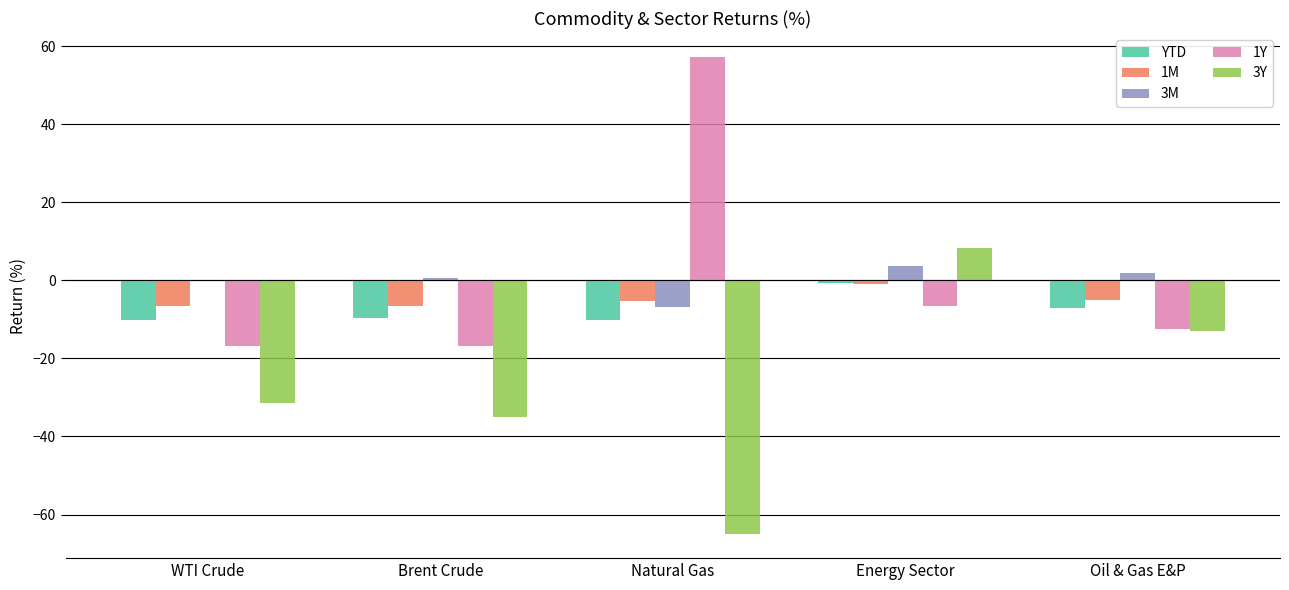

How many groups of bars are there?

5